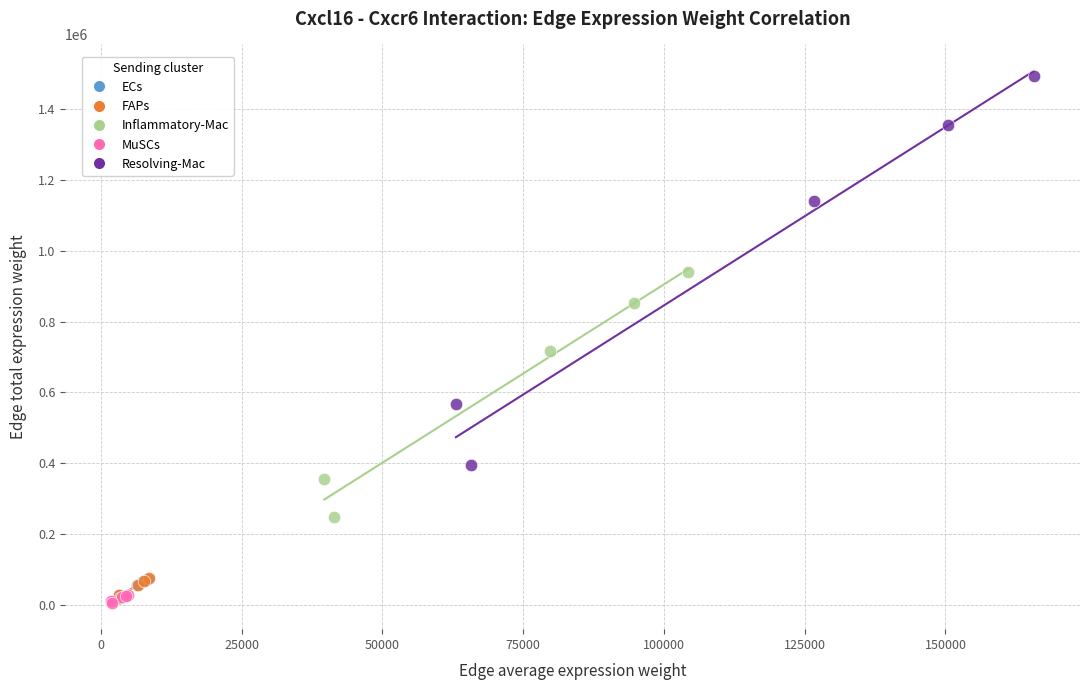

Which series contains the highest Y value?

Resolving-Mac